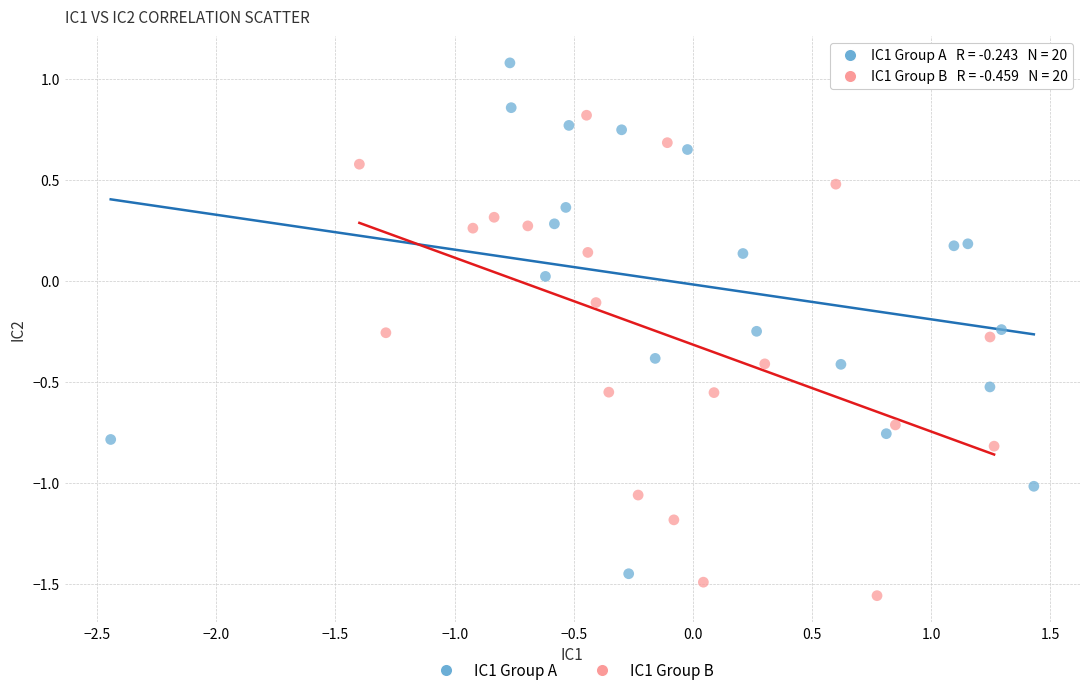

Which series contains the lowest Y value?

IC1 Group B